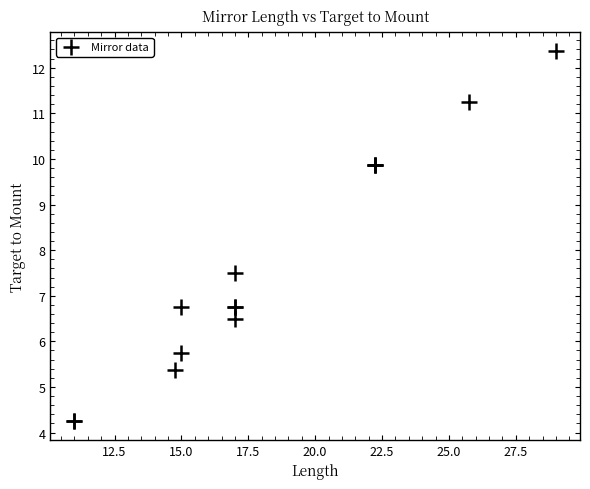

What Y value in the scatter plot is closest to 8?

7.5